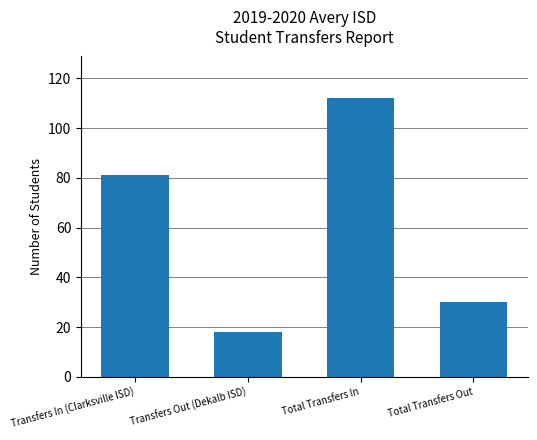

Rank the categories by value from highest to lowest.

Total Transfers In, Transfers In (Clarksville ISD), Total Transfers Out, Transfers Out (Dekalb ISD)